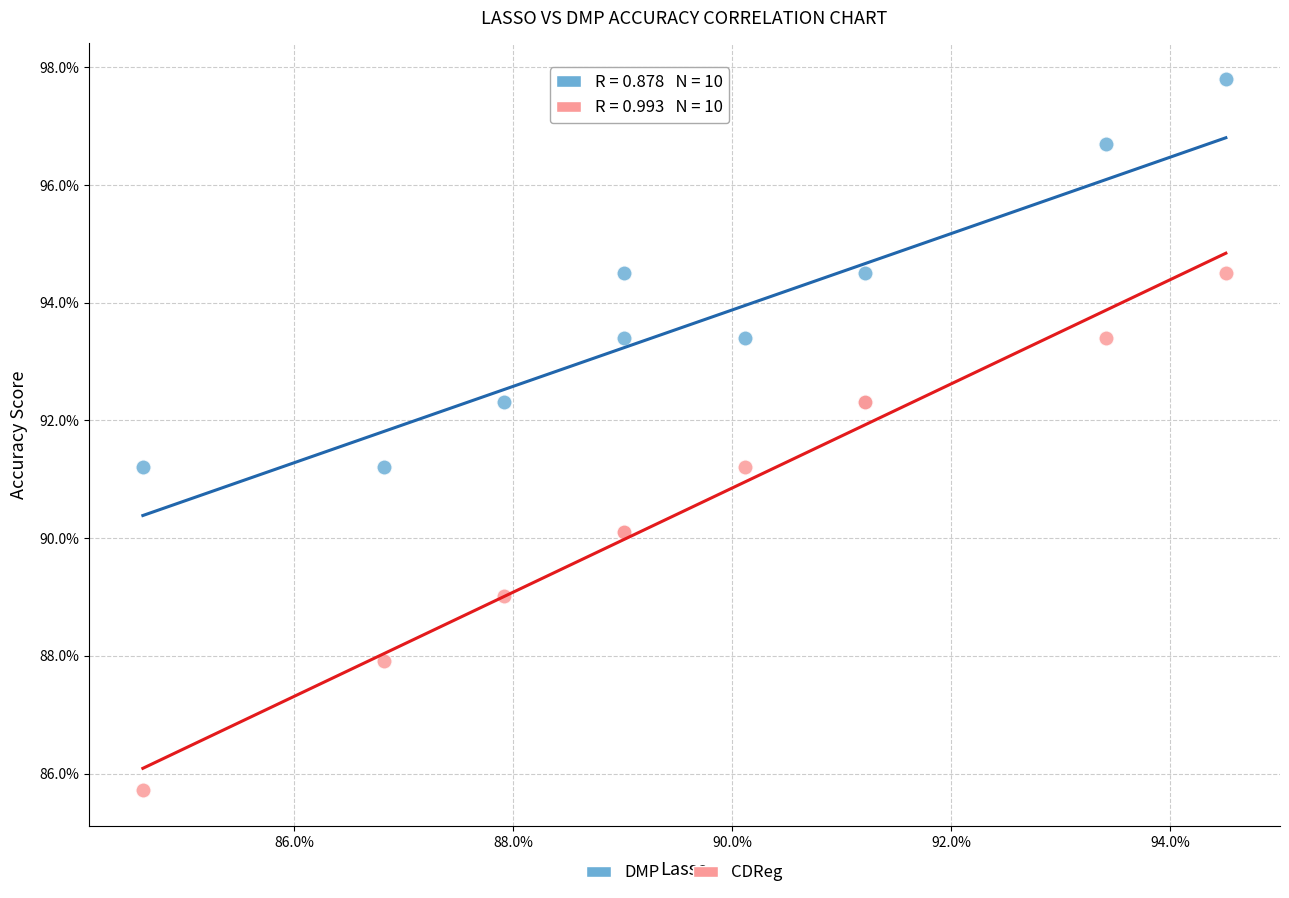

Which series contains the lowest Y value?

CDReg